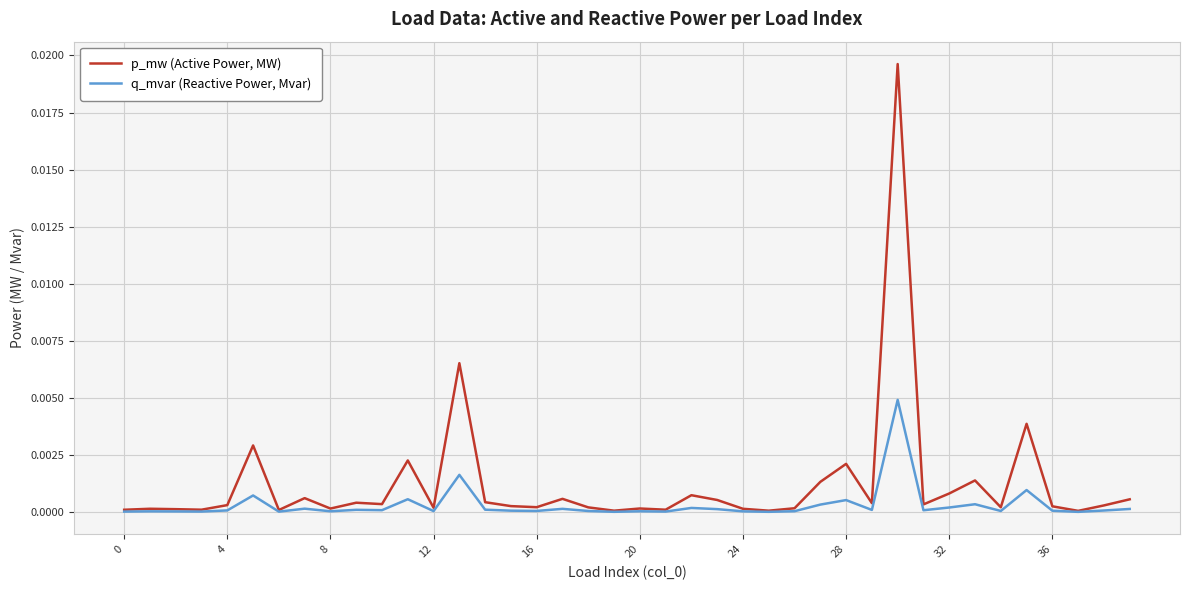

Which series has the widest spread of values?

p_mw (Active Power, MW)